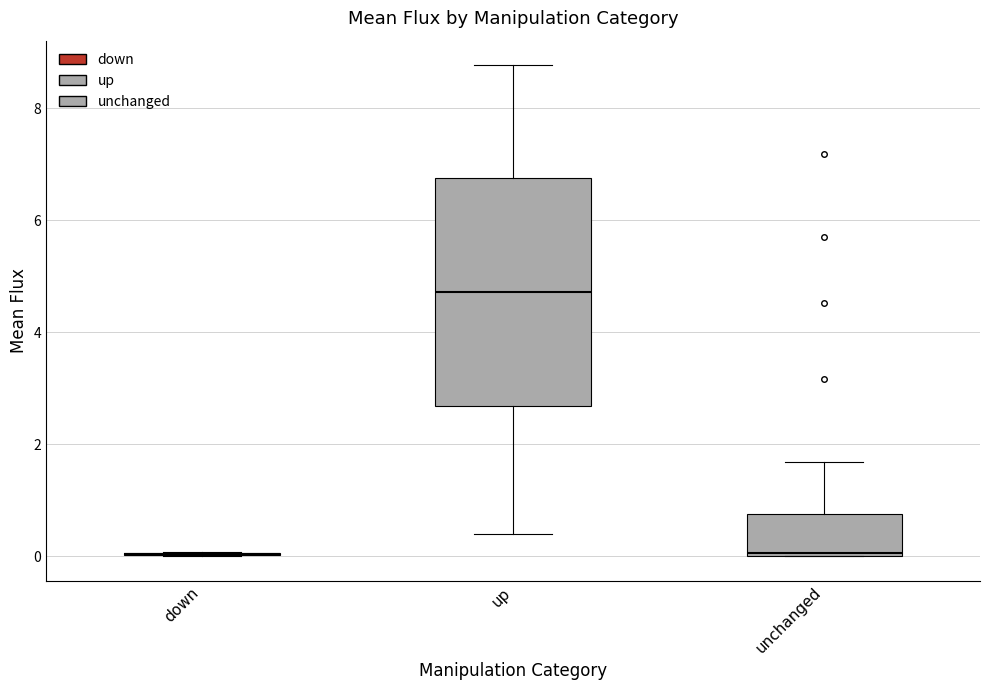

Comparing the boxes themselves (not the whiskers), which one is the tallest?

up